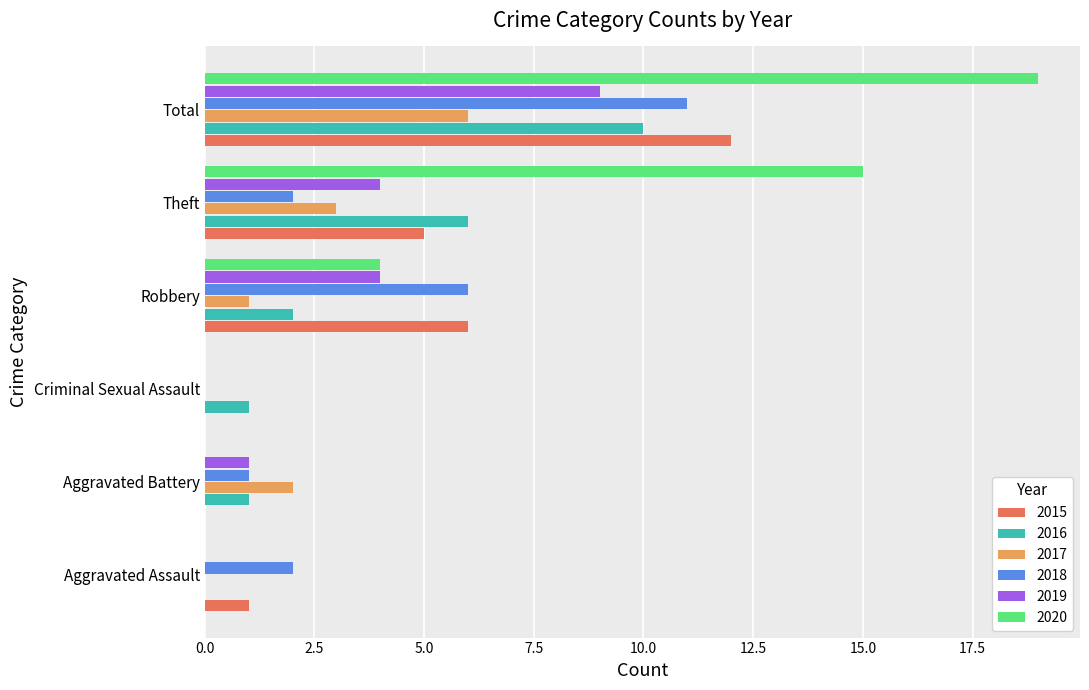

What value does the 2015 series have at Total?

12